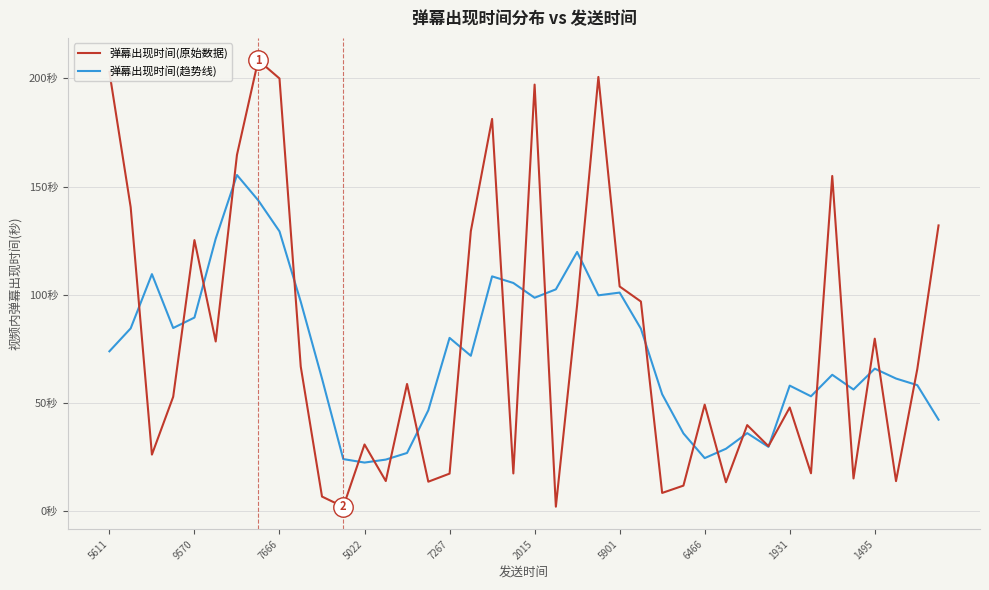

What are all the series names shown in the legend?

弹幕出现时间(原始数据), 弹幕出现时间(趋势线)